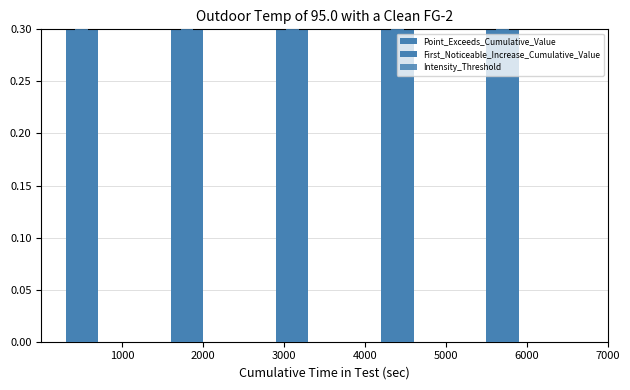

How many distinct data groups are displayed?

3